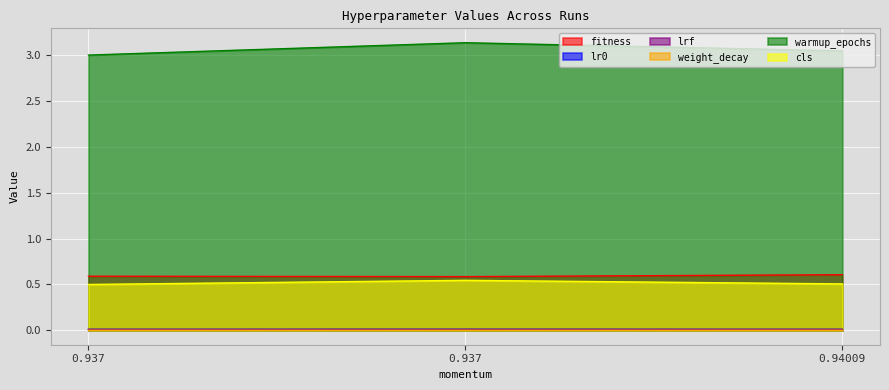

At 0.937, list the series in order from smallest to largest.

weight_decay, lr0, lrf, cls, fitness, warmup_epochs